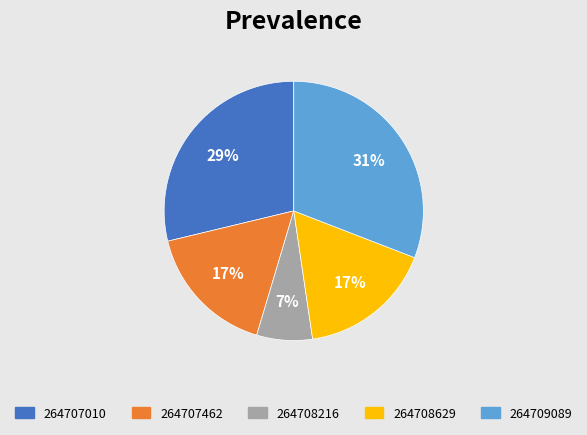

Combined, do 264707462 and 264708216 account for over 50%?

No